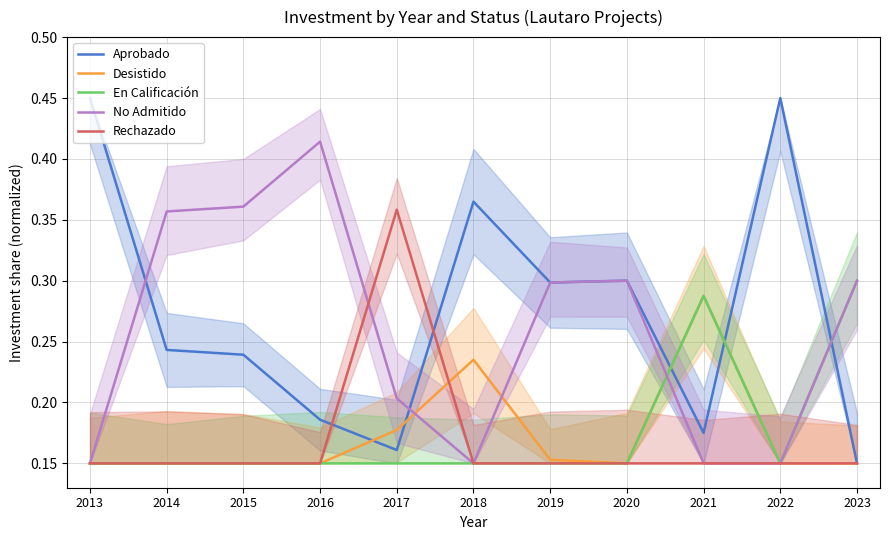

At which category does the chart reach its minimum across all series?

2023